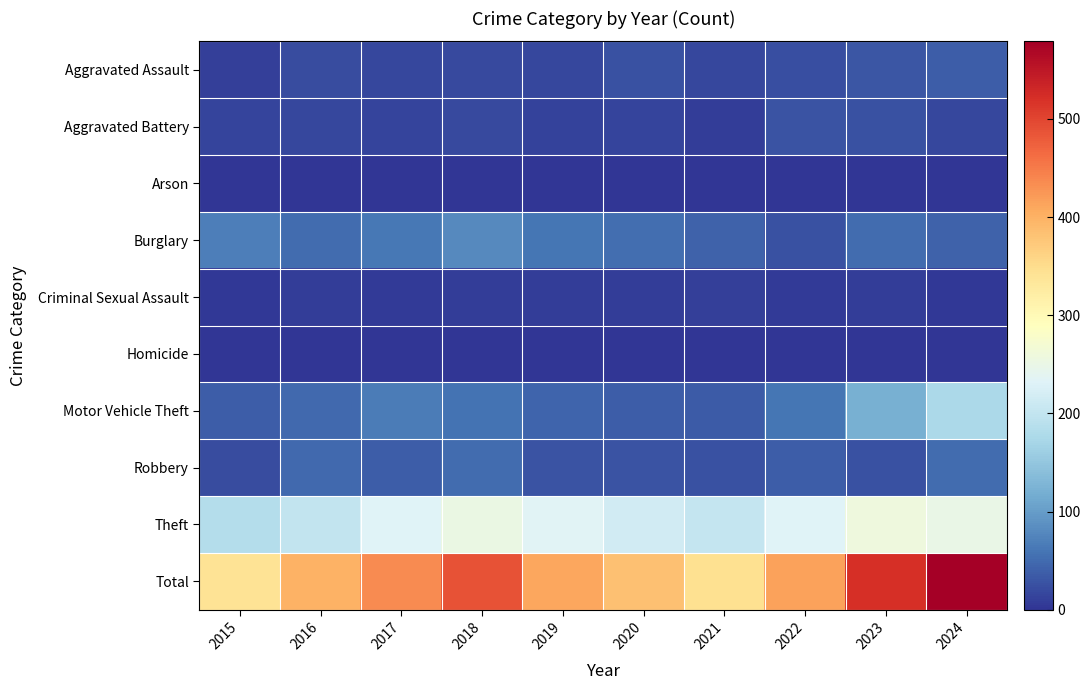

At how many categories does at least one series exceed 356?

8